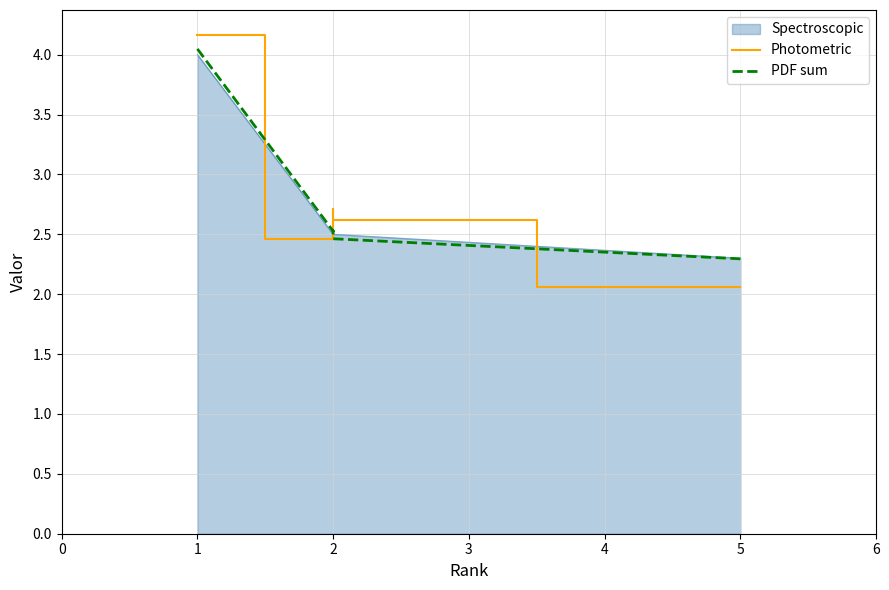

What is the maximum value for Photometric?

4.2